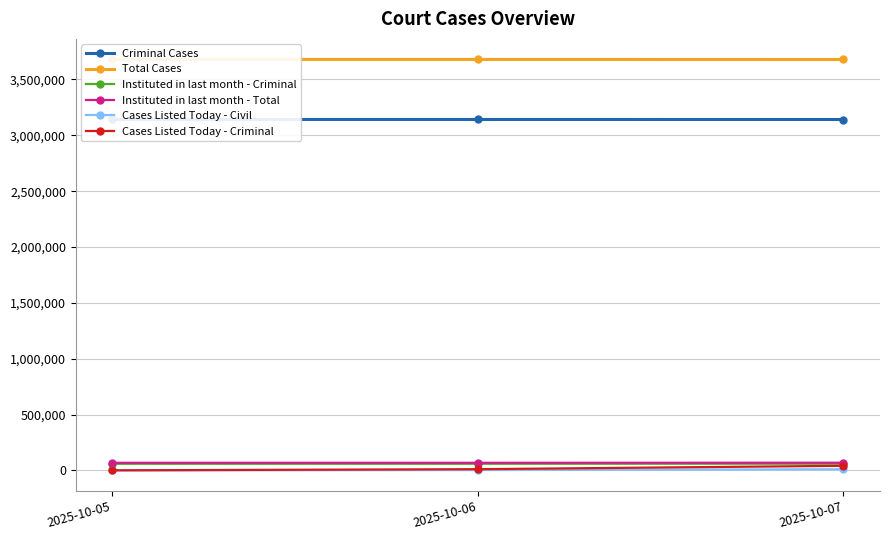

What are all the series names shown in the legend?

Criminal Cases, Total Cases, Instituted in last month - Criminal, Instituted in last month - Total, Cases Listed Today - Civil, Cases Listed Today - Criminal